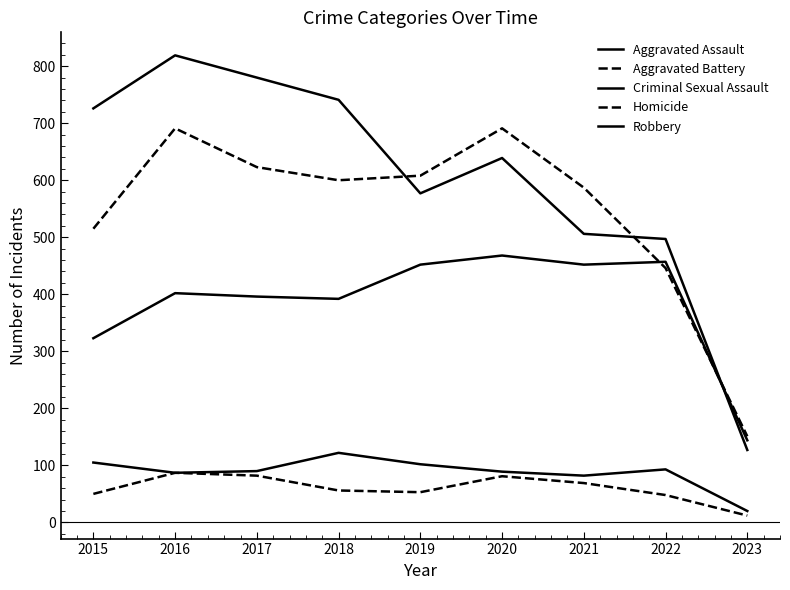

What is the difference between the maximum and second lowest values in the Aggravated Assault series?

145